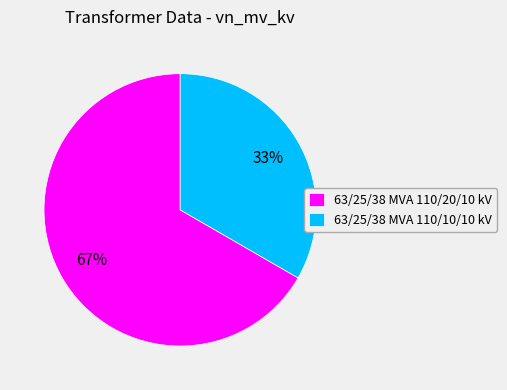

Which has a higher value, 63/25/38 MVA 110/20/10 kV or 63/25/38 MVA 110/10/10 kV?

63/25/38 MVA 110/20/10 kV